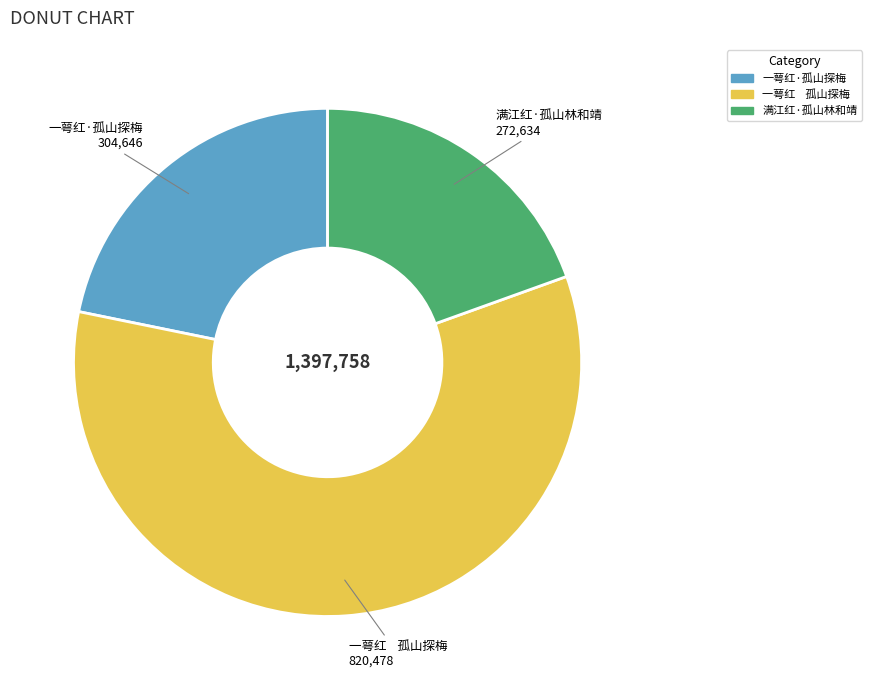

Which category accounts for the majority?

一萼红 孤山探梅